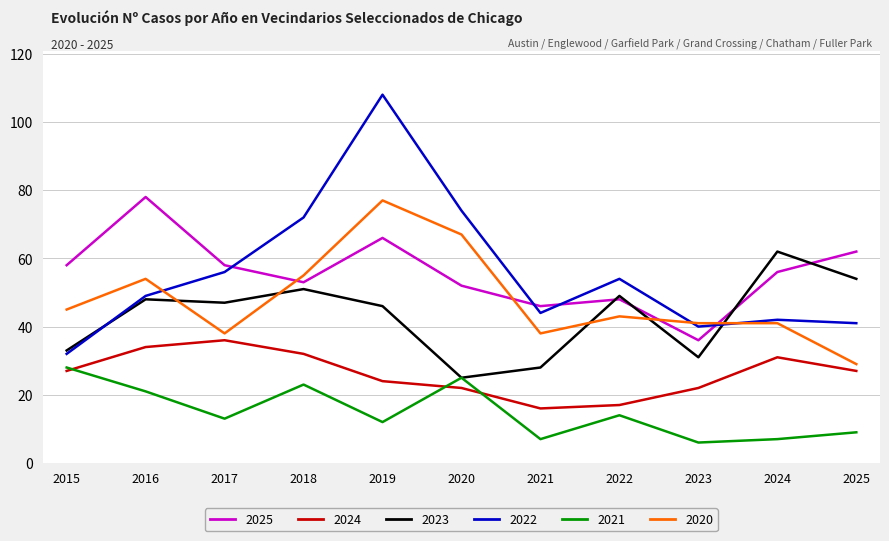

True or false: 2020 has a value of 77 at 2015.

False